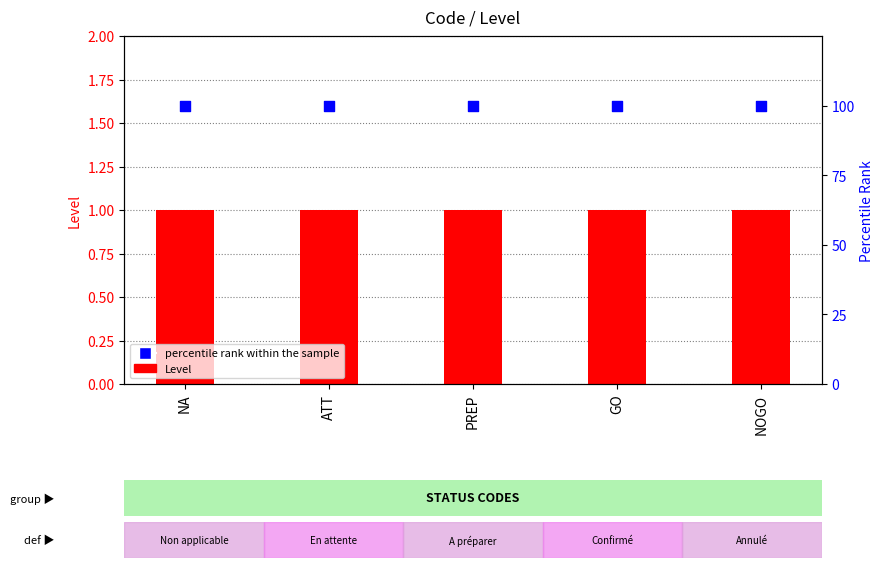

What is the total value across all series at NA?

101